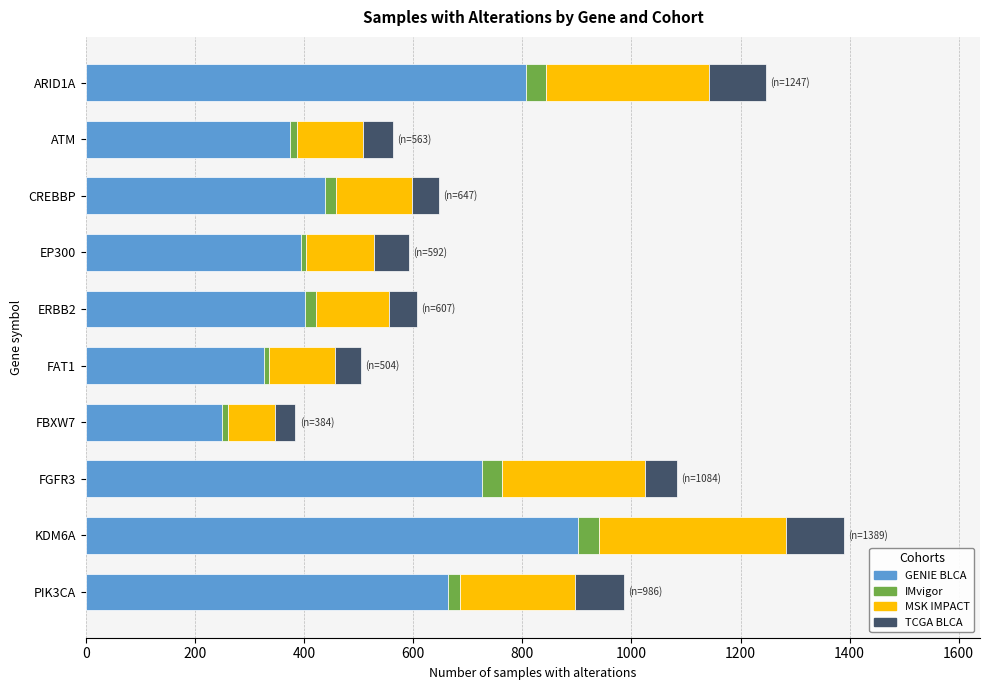

The GENIE BLCA series shows 155 at ATM. True or false?

False